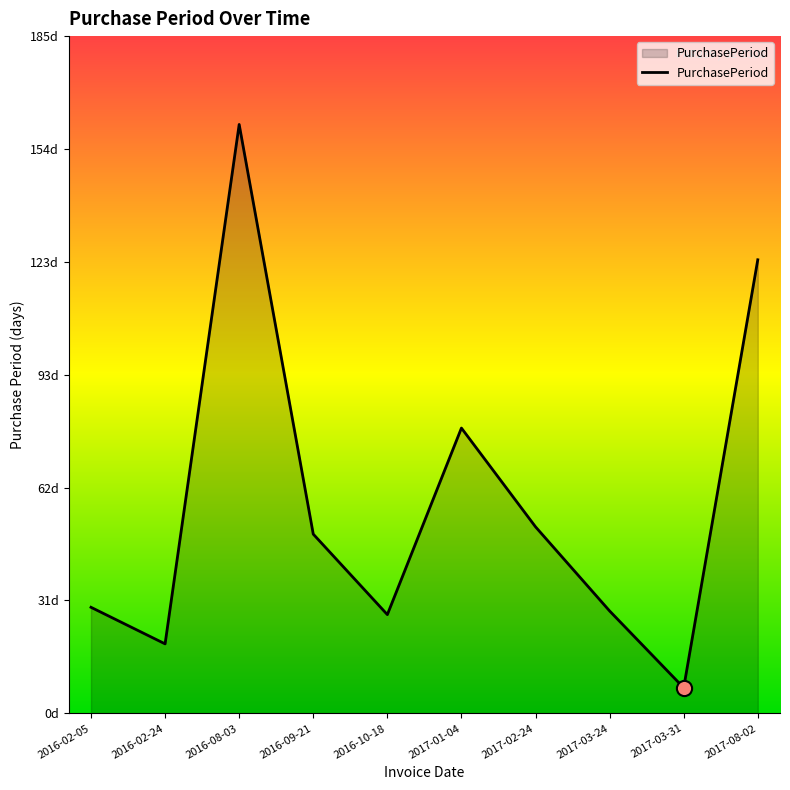

Between 2017-03-24 and 2016-02-24, which is larger?

2017-03-24